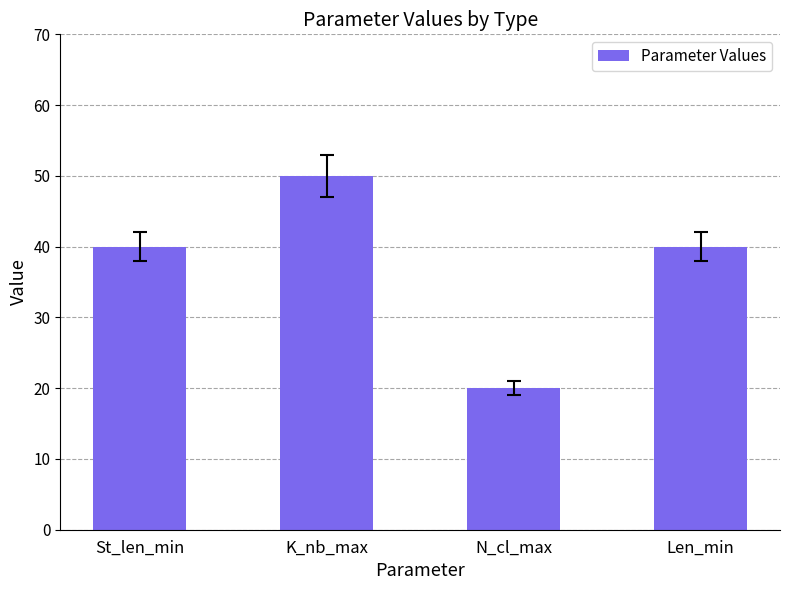

The value at Len_min is 40. True or false?

True